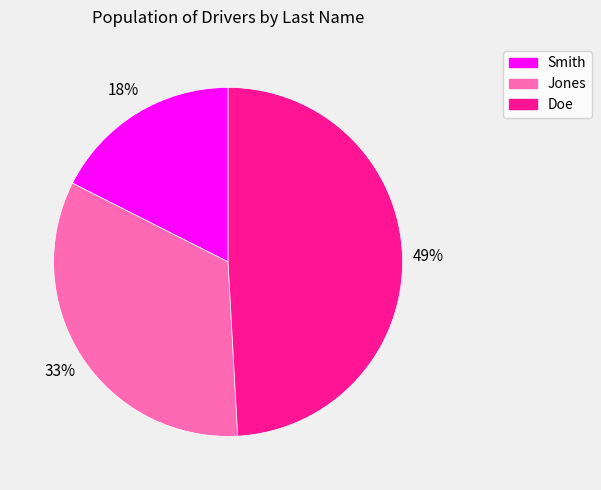

Between Jones and Doe, which is larger?

Doe